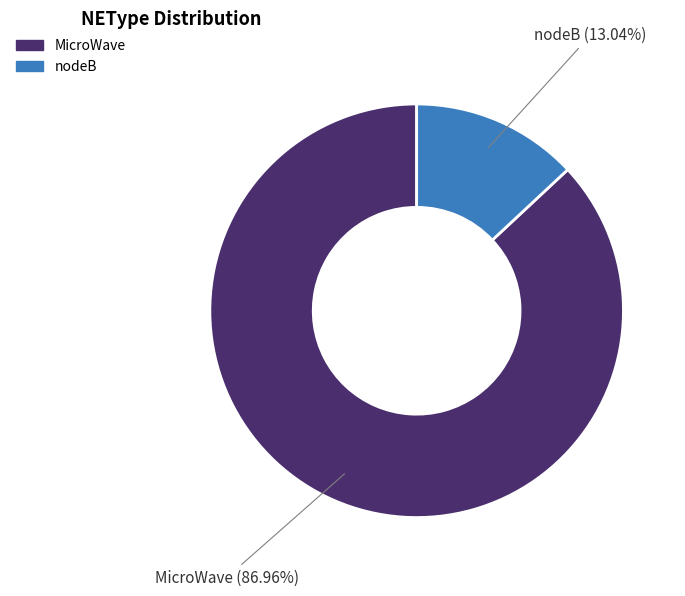

Approximately how many times larger is the value at MicroWave compared to nodeB?

6.7